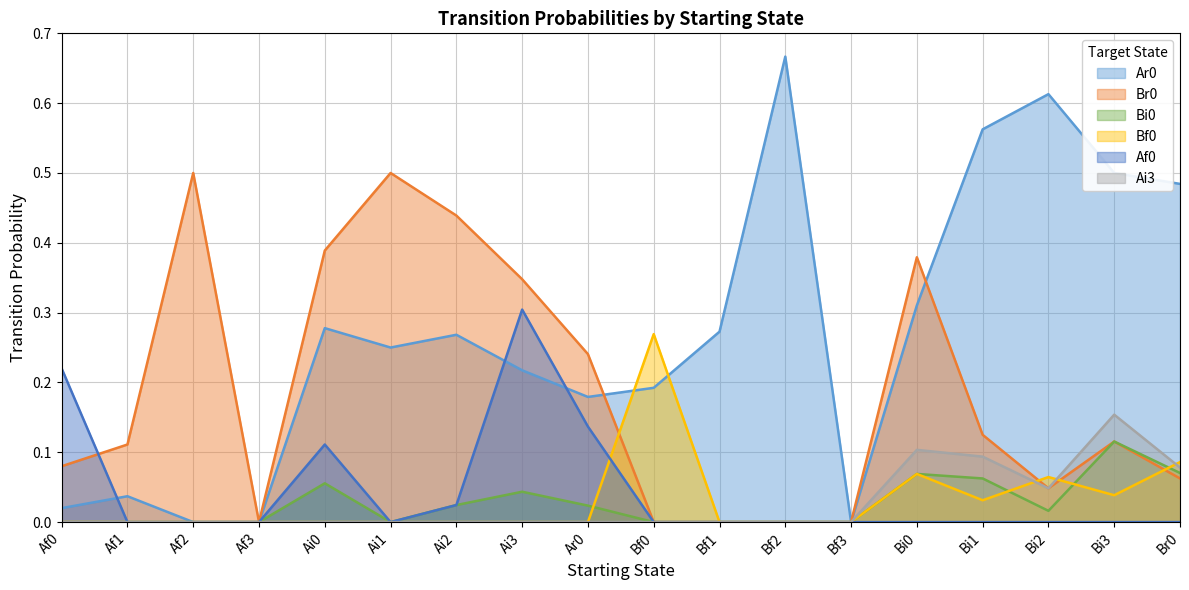

True or false: Br0 and Bi0 intersect in this chart.

False